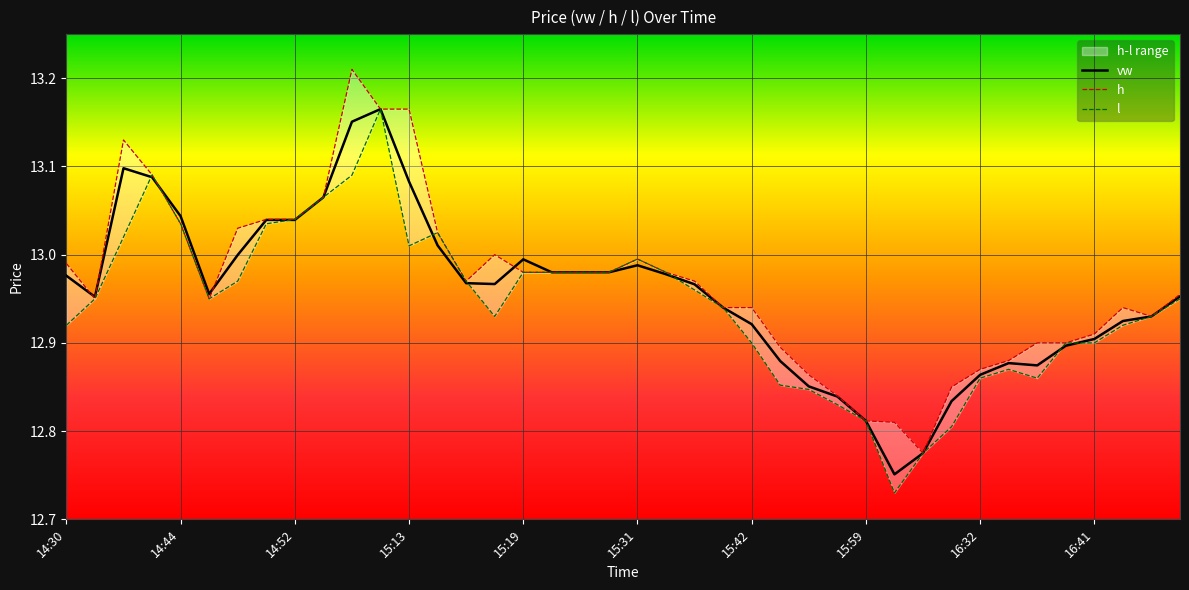

What position from the right is 16:40?

5